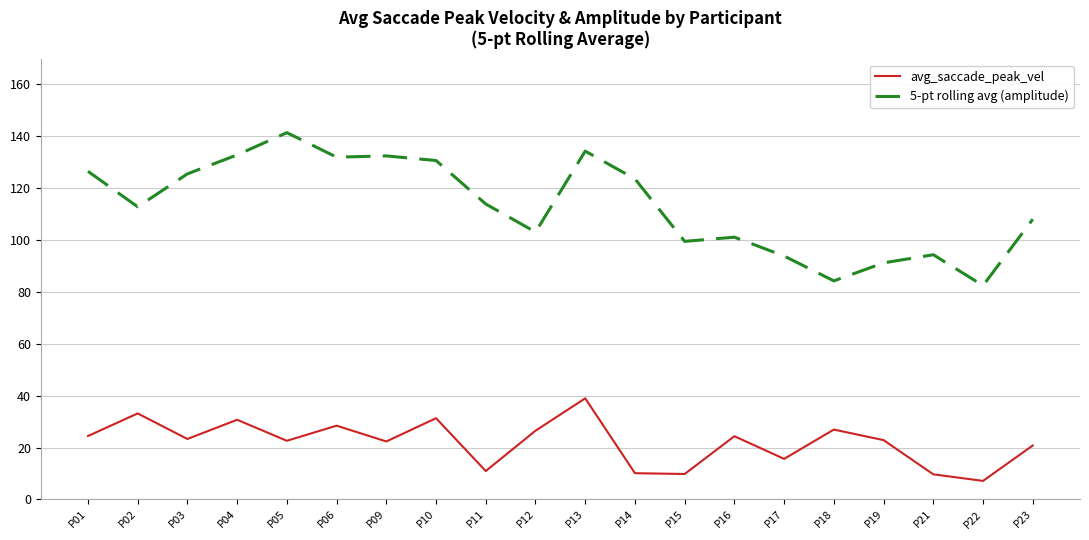

The avg_saccade_peak_vel series shows 37.7 at P19. True or false?

False